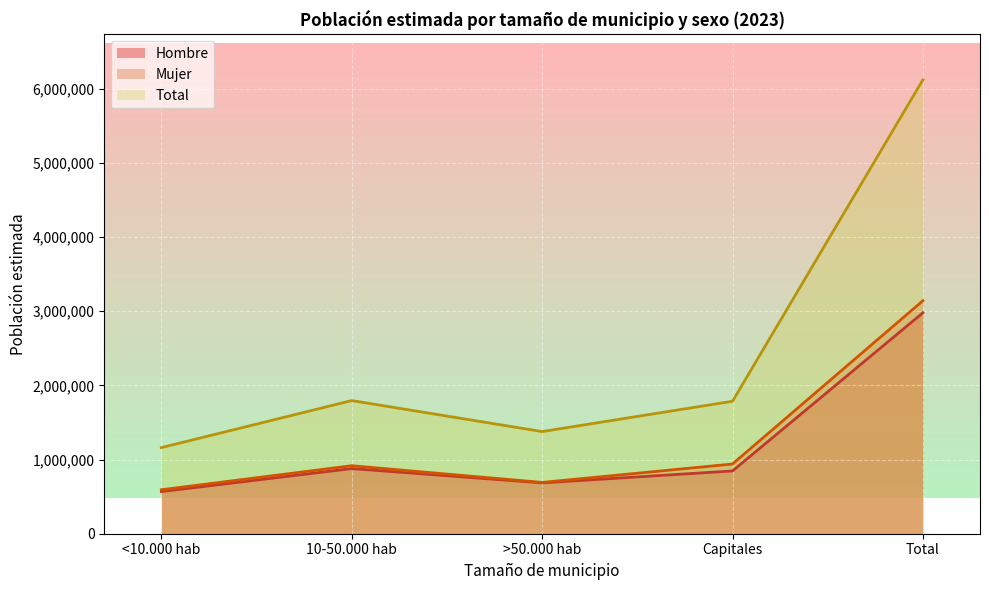

The value of Mujer at 10-50.000 hab is 1630473. True or false?

False